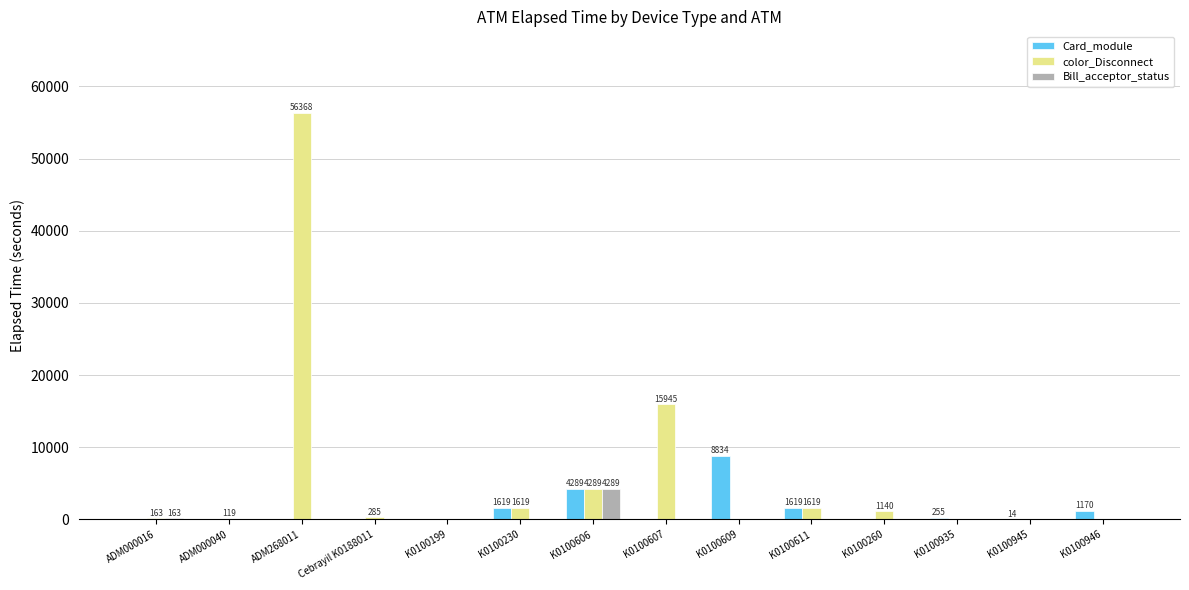

At which category is the sum across all series the highest?

ADM268011